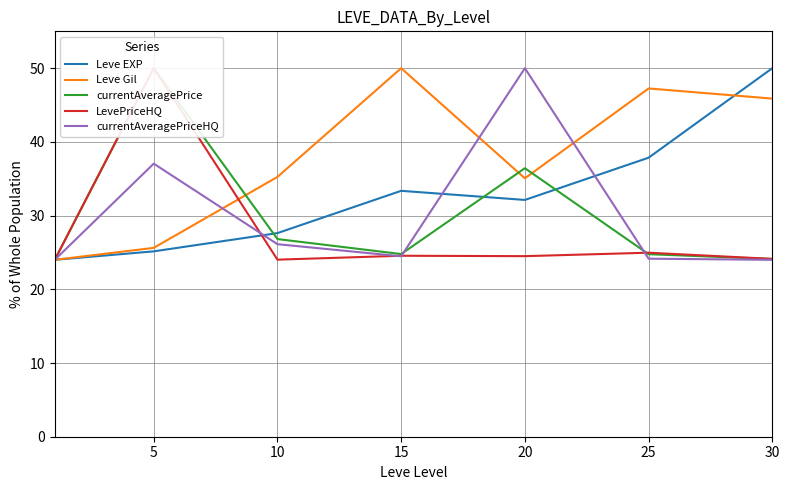

What is the total value across all series at 30?

168.1